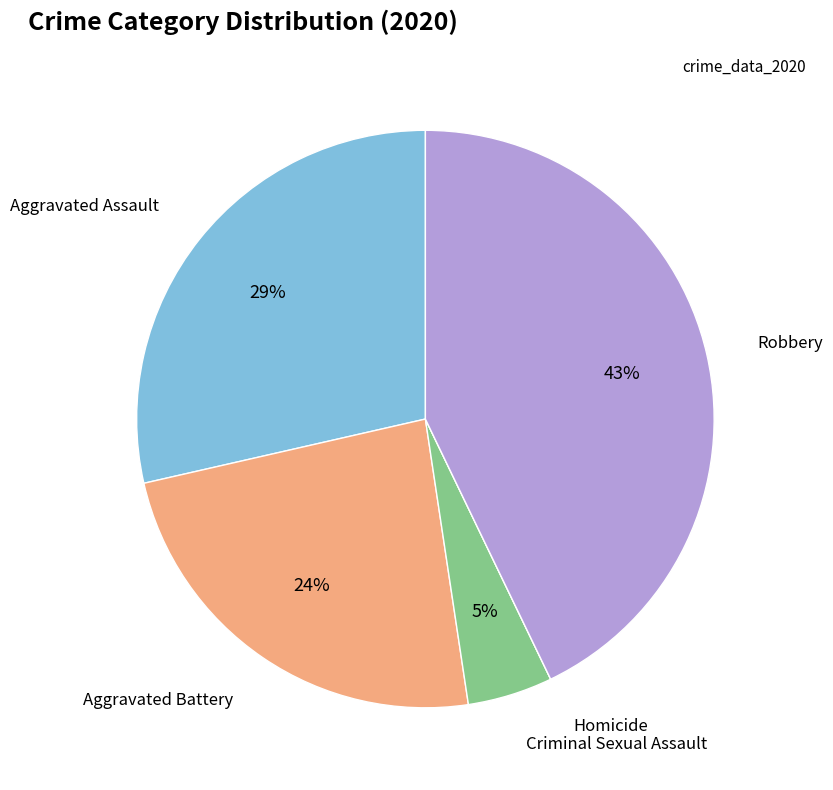

To the nearest percent, what is the difference between the largest and smallest slice percentages?

43%